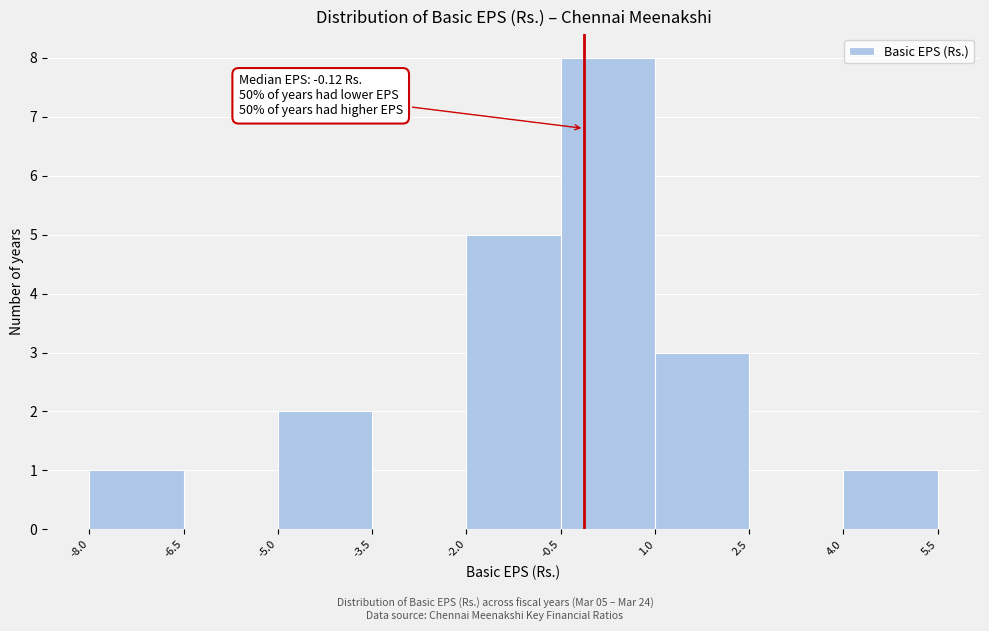

Which range on the x-axis has the tallest bar?

-0.5 to 1.0